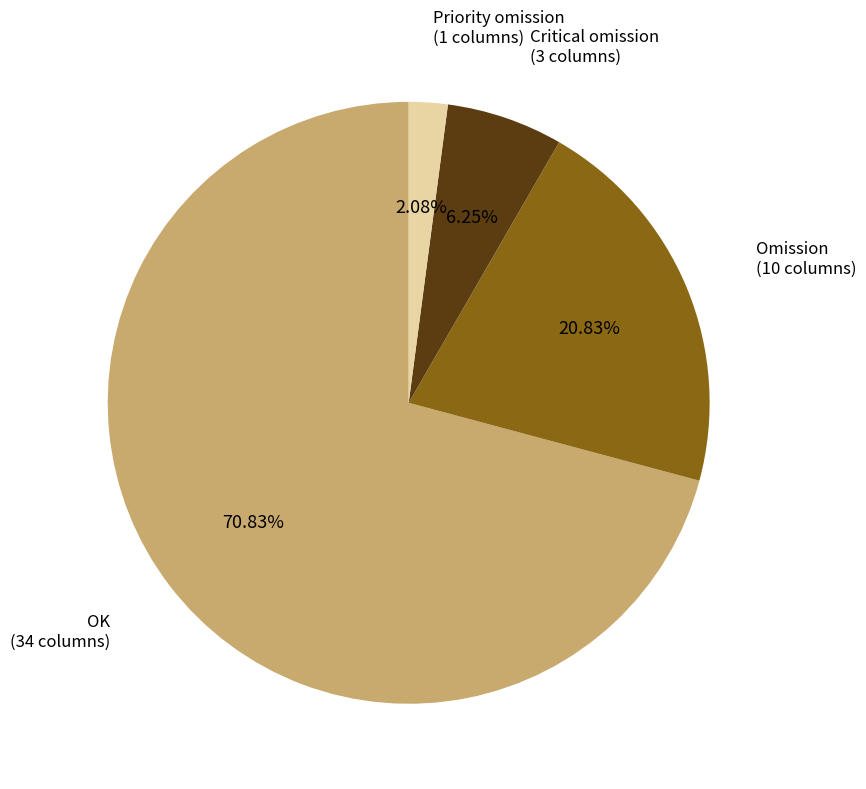

Rank the categories by value from lowest to highest.

Priority omission, Critical omission, Omission, OK